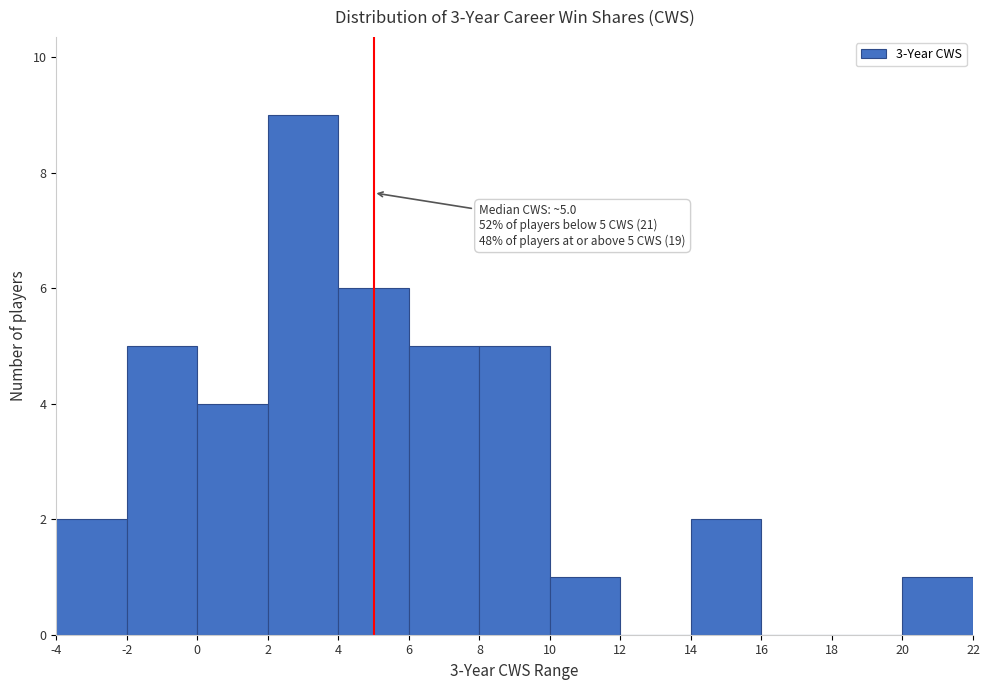

Over which range of the x-axis is the bar tallest?

2 to 4